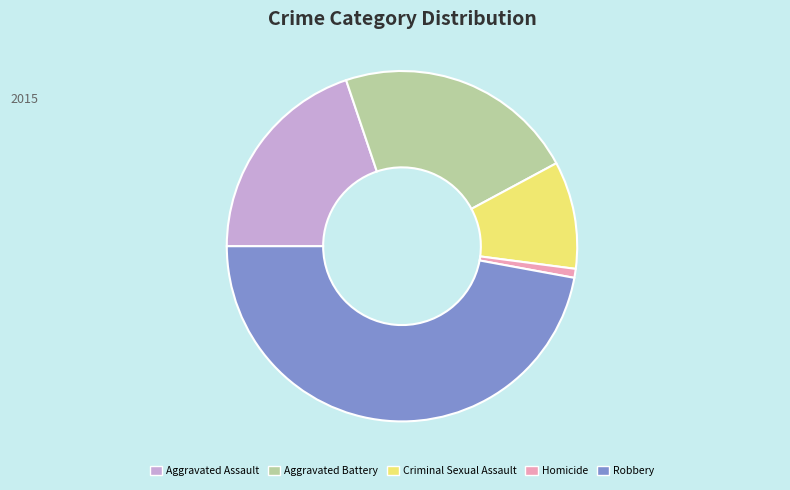

Combined, do Criminal Sexual Assault and Homicide account for over 50%?

No